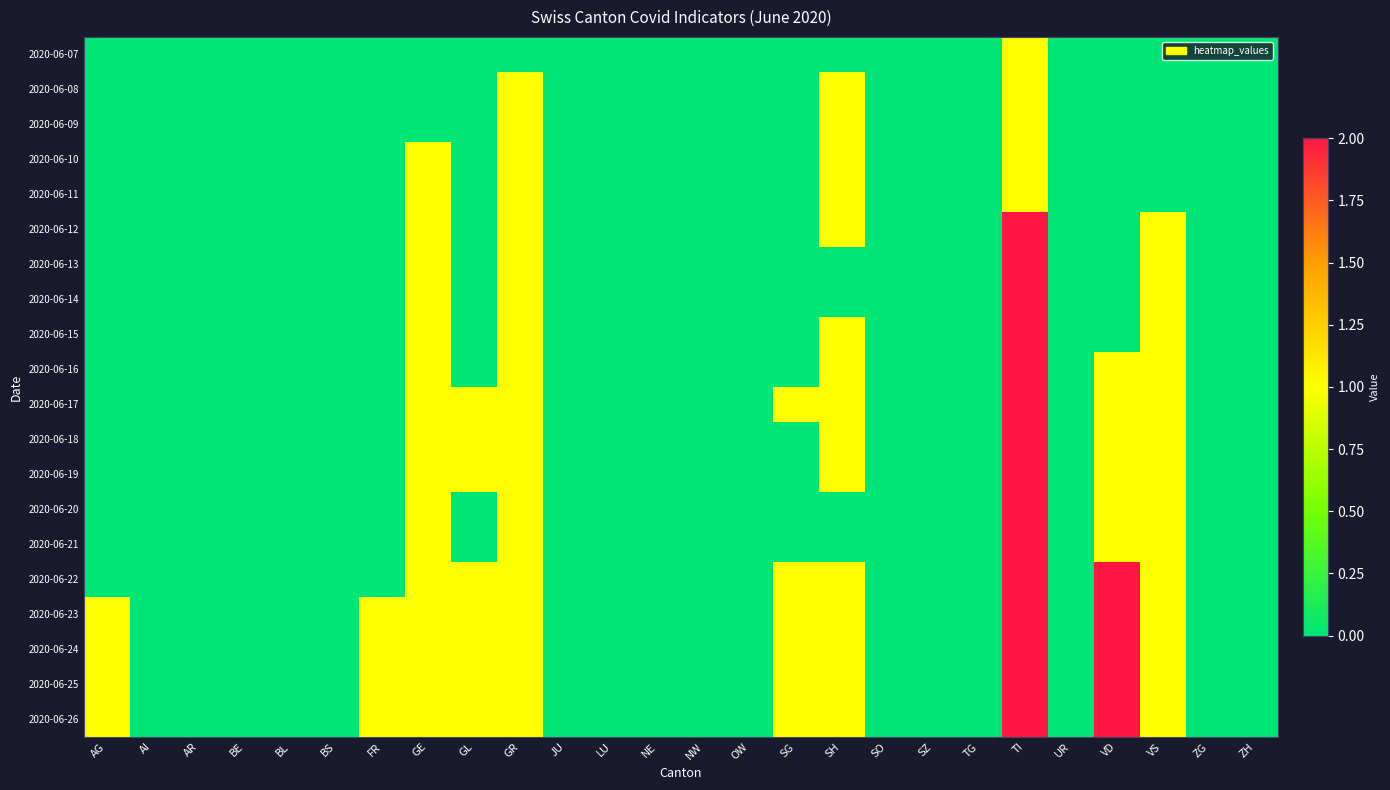

Reading left to right, extract all data points from this chart.

2020-06-07: AG=0	AI=0	AR=0	BE=0	BL=0	BS=0	FR=0	GE=0	GL=0	GR=0	JU=0	LU=0	NE=0	NW=0	OW=0	SG=0	SH=0	SO=0	SZ=0	TG=0	TI=1	UR=0	VD=0	VS=0	ZG=0	ZH=0
2020-06-08: AG=0	AI=0	AR=0	BE=0	BL=0	BS=0	FR=0	GE=0	GL=0	GR=1	JU=0	LU=0	NE=0	NW=0	OW=0	SG=0	SH=1	SO=0	SZ=0	TG=0	TI=1	UR=0	VD=0	VS=0	ZG=0	ZH=0
2020-06-09: AG=0	AI=0	AR=0	BE=0	BL=0	BS=0	FR=0	GE=0	GL=0	GR=1	JU=0	LU=0	NE=0	NW=0	OW=0	SG=0	SH=1	SO=0	SZ=0	TG=0	TI=1	UR=0	VD=0	VS=0	ZG=0	ZH=0
2020-06-10: AG=0	AI=0	AR=0	BE=0	BL=0	BS=0	FR=0	GE=1	GL=0	GR=1	JU=0	LU=0	NE=0	NW=0	OW=0	SG=0	SH=1	SO=0	SZ=0	TG=0	TI=1	UR=0	VD=0	VS=0	ZG=0	ZH=0
2020-06-11: AG=0	AI=0	AR=0	BE=0	BL=0	BS=0	FR=0	GE=1	GL=0	GR=1	JU=0	LU=0	NE=0	NW=0	OW=0	SG=0	SH=1	SO=0	SZ=0	TG=0	TI=1	UR=0	VD=0	VS=0	ZG=0	ZH=0
2020-06-12: AG=0	AI=0	AR=0	BE=0	BL=0	BS=0	FR=0	GE=1	GL=0	GR=1	JU=0	LU=0	NE=0	NW=0	OW=0	SG=0	SH=1	SO=0	SZ=0	TG=0	TI=2	UR=0	VD=0	VS=1	ZG=0	ZH=0
2020-06-13: AG=0	AI=0	AR=0	BE=0	BL=0	BS=0	FR=0	GE=1	GL=0	GR=1	JU=0	LU=0	NE=0	NW=0	OW=0	SG=0	SH=0	SO=0	SZ=0	TG=0	TI=2	UR=0	VD=0	VS=1	ZG=0	ZH=0
2020-06-14: AG=0	AI=0	AR=0	BE=0	BL=0	BS=0	FR=0	GE=1	GL=0	GR=1	JU=0	LU=0	NE=0	NW=0	OW=0	SG=0	SH=0	SO=0	SZ=0	TG=0	TI=2	UR=0	VD=0	VS=1	ZG=0	ZH=0
2020-06-15: AG=0	AI=0	AR=0	BE=0	BL=0	BS=0	FR=0	GE=1	GL=0	GR=1	JU=0	LU=0	NE=0	NW=0	OW=0	SG=0	SH=1	SO=0	SZ=0	TG=0	TI=2	UR=0	VD=0	VS=1	ZG=0	ZH=0
2020-06-16: AG=0	AI=0	AR=0	BE=0	BL=0	BS=0	FR=0	GE=1	GL=0	GR=1	JU=0	LU=0	NE=0	NW=0	OW=0	SG=0	SH=1	SO=0	SZ=0	TG=0	TI=2	UR=0	VD=1	VS=1	ZG=0	ZH=0
2020-06-17: AG=0	AI=0	AR=0	BE=0	BL=0	BS=0	FR=0	GE=1	GL=1	GR=1	JU=0	LU=0	NE=0	NW=0	OW=0	SG=1	SH=1	SO=0	SZ=0	TG=0	TI=2	UR=0	VD=1	VS=1	ZG=0	ZH=0
2020-06-18: AG=0	AI=0	AR=0	BE=0	BL=0	BS=0	FR=0	GE=1	GL=1	GR=1	JU=0	LU=0	NE=0	NW=0	OW=0	SG=0	SH=1	SO=0	SZ=0	TG=0	TI=2	UR=0	VD=1	VS=1	ZG=0	ZH=0
2020-06-19: AG=0	AI=0	AR=0	BE=0	BL=0	BS=0	FR=0	GE=1	GL=1	GR=1	JU=0	LU=0	NE=0	NW=0	OW=0	SG=0	SH=1	SO=0	SZ=0	TG=0	TI=2	UR=0	VD=1	VS=1	ZG=0	ZH=0
2020-06-20: AG=0	AI=0	AR=0	BE=0	BL=0	BS=0	FR=0	GE=1	GL=0	GR=1	JU=0	LU=0	NE=0	NW=0	OW=0	SG=0	SH=0	SO=0	SZ=0	TG=0	TI=2	UR=0	VD=1	VS=1	ZG=0	ZH=0
2020-06-21: AG=0	AI=0	AR=0	BE=0	BL=0	BS=0	FR=0	GE=1	GL=0	GR=1	JU=0	LU=0	NE=0	NW=0	OW=0	SG=0	SH=0	SO=0	SZ=0	TG=0	TI=2	UR=0	VD=1	VS=1	ZG=0	ZH=0
2020-06-22: AG=0	AI=0	AR=0	BE=0	BL=0	BS=0	FR=0	GE=1	GL=1	GR=1	JU=0	LU=0	NE=0	NW=0	OW=0	SG=1	SH=1	SO=0	SZ=0	TG=0	TI=2	UR=0	VD=2	VS=1	ZG=0	ZH=0
2020-06-23: AG=1	AI=0	AR=0	BE=0	BL=0	BS=0	FR=1	GE=1	GL=1	GR=1	JU=0	LU=0	NE=0	NW=0	OW=0	SG=1	SH=1	SO=0	SZ=0	TG=0	TI=2	UR=0	VD=2	VS=1	ZG=0	ZH=0
2020-06-24: AG=1	AI=0	AR=0	BE=0	BL=0	BS=0	FR=1	GE=1	GL=1	GR=1	JU=0	LU=0	NE=0	NW=0	OW=0	SG=1	SH=1	SO=0	SZ=0	TG=0	TI=2	UR=0	VD=2	VS=1	ZG=0	ZH=0
2020-06-25: AG=1	AI=0	AR=0	BE=0	BL=0	BS=0	FR=1	GE=1	GL=1	GR=1	JU=0	LU=0	NE=0	NW=0	OW=0	SG=1	SH=1	SO=0	SZ=0	TG=0	TI=2	UR=0	VD=2	VS=1	ZG=0	ZH=0
2020-06-26: AG=1	AI=0	AR=0	BE=0	BL=0	BS=0	FR=1	GE=1	GL=1	GR=1	JU=0	LU=0	NE=0	NW=0	OW=0	SG=1	SH=1	SO=0	SZ=0	TG=0	TI=2	UR=0	VD=2	VS=1	ZG=0	ZH=0